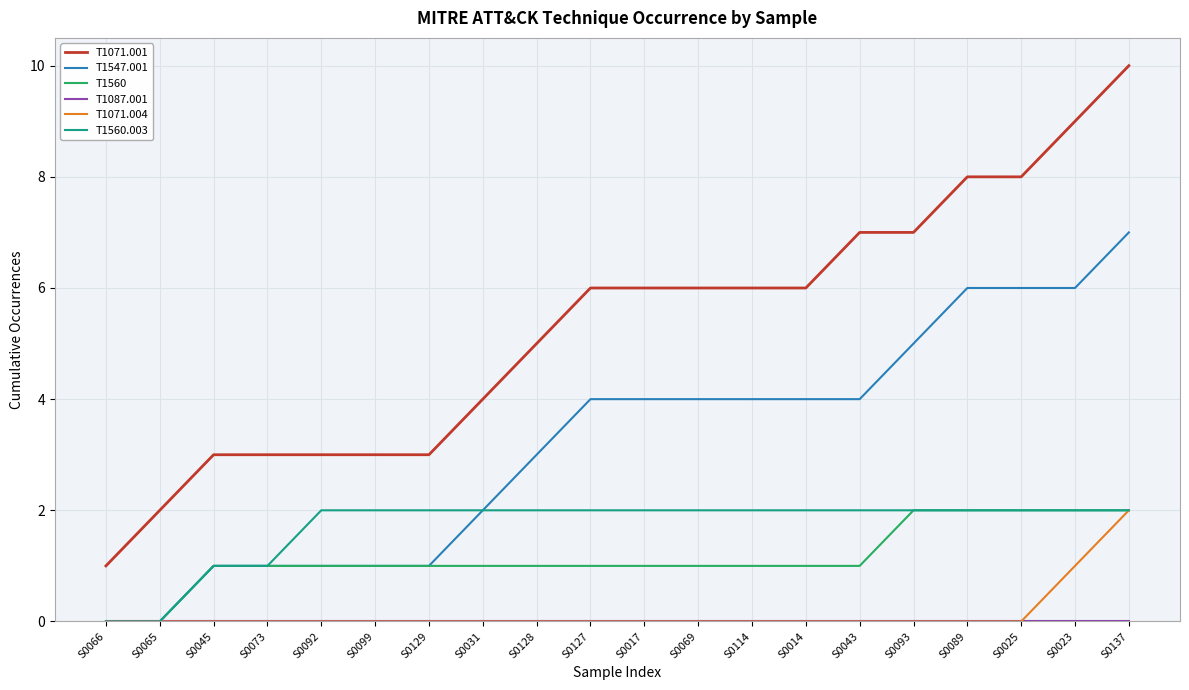

Which series has the largest total across all categories?

T1071.001